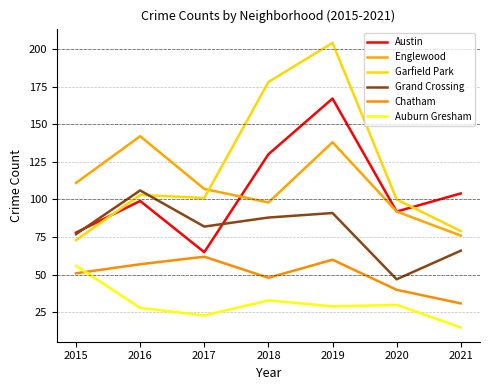

What are all the series names shown in the legend?

Austin, Englewood, Garfield Park, Grand Crossing, Chatham, Auburn Gresham